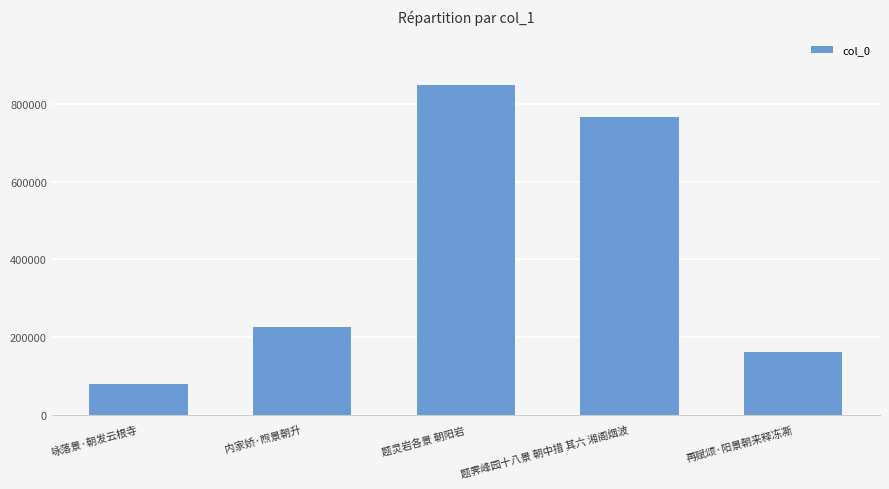

The value at 题灵岩各景 朝阳岩 is 849908. True or false?

True